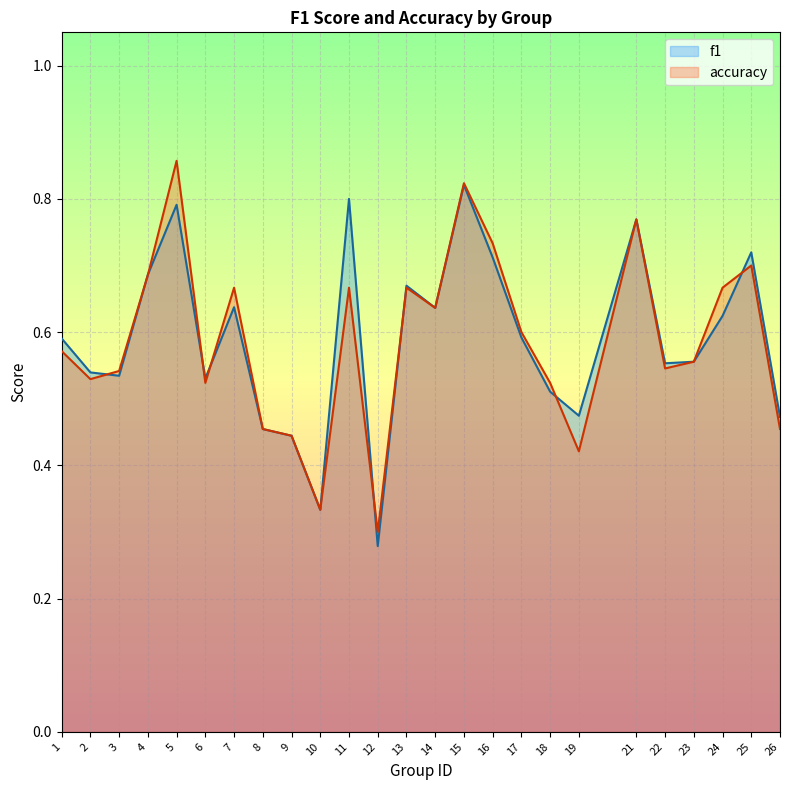

What is the highest value of the accuracy series?

0.9